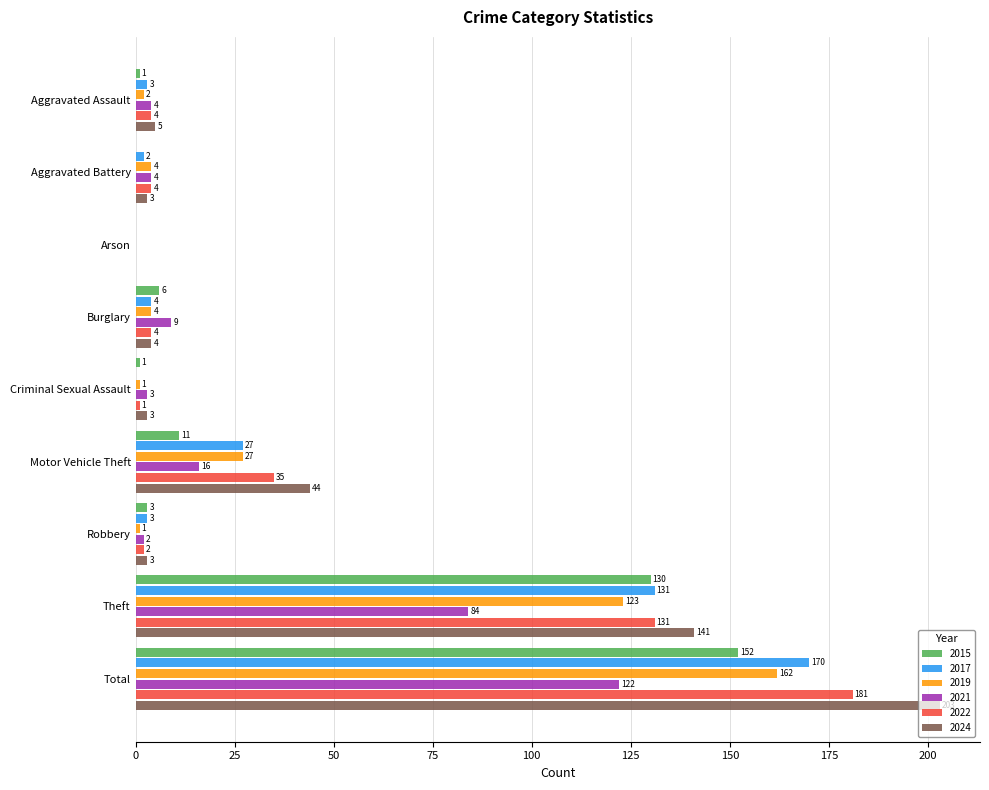

Which series has the widest spread of values?

2024